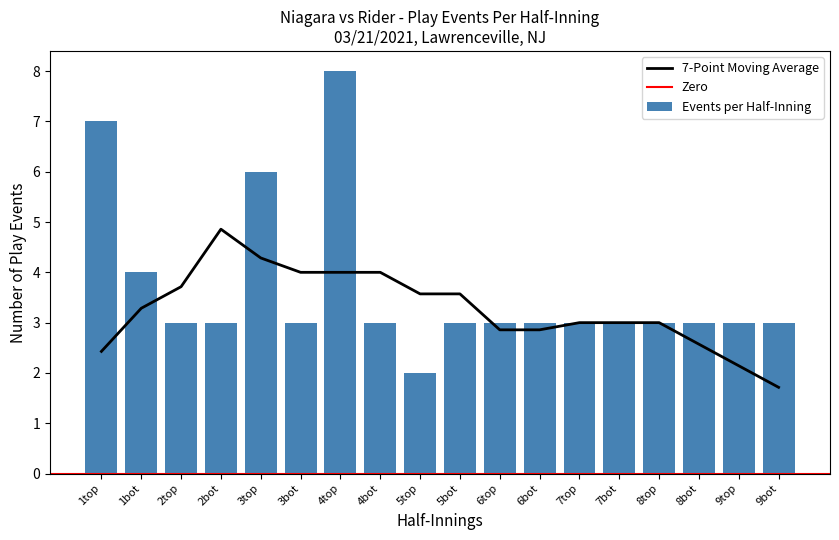

How many data points are less than 3?

1